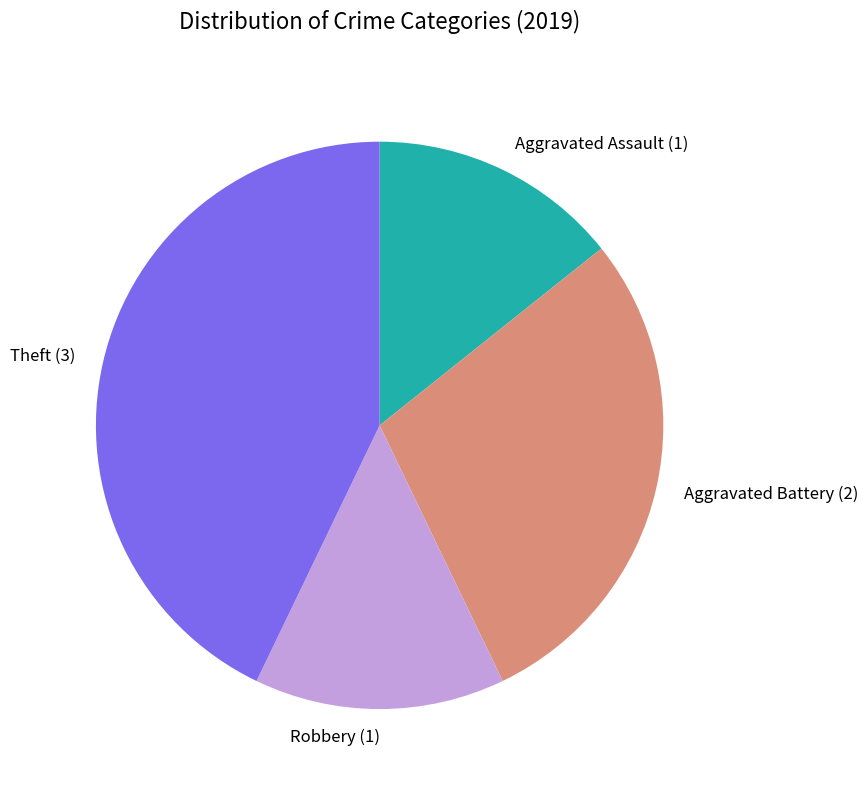

Which has a higher value, Aggravated Battery or Theft?

Theft